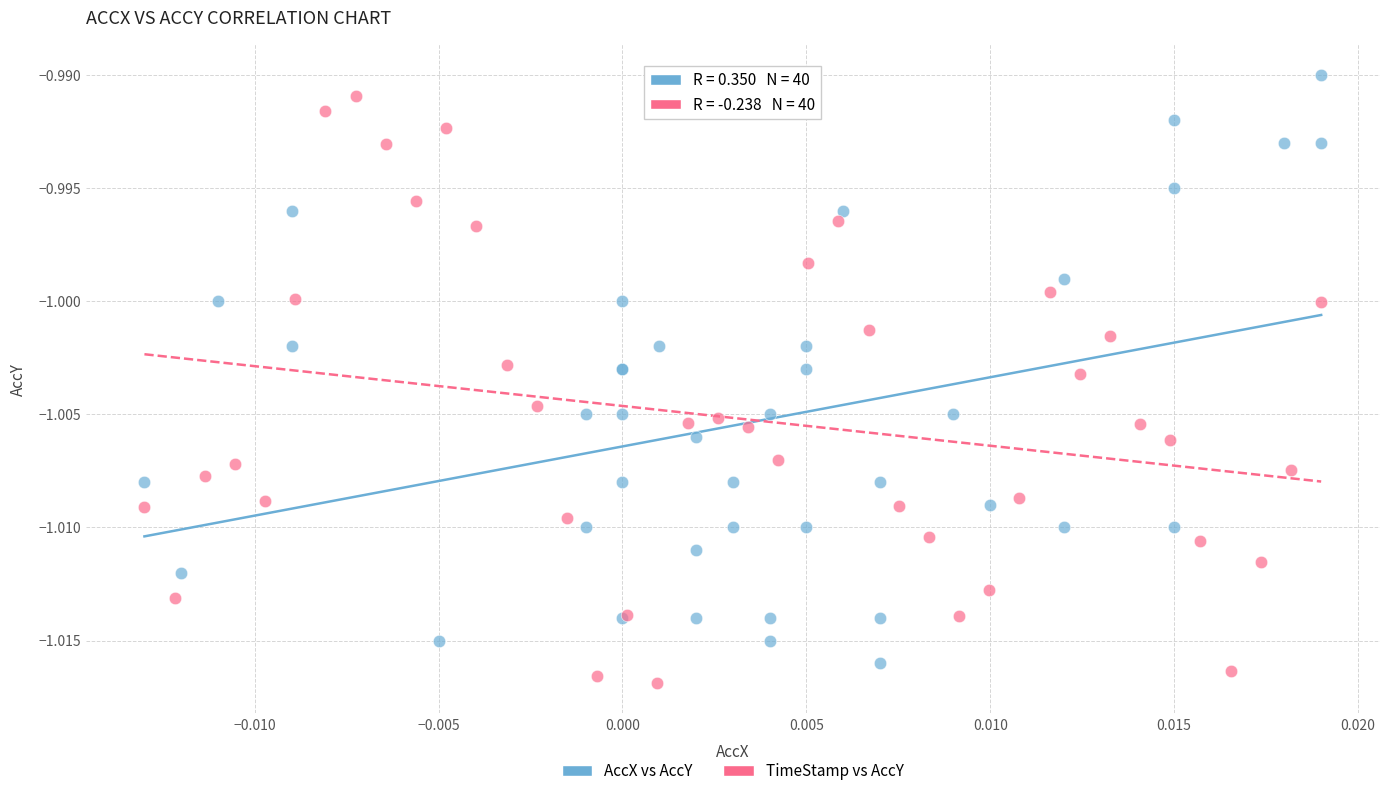

What are all the series names shown in the legend?

AccX vs AccY, TimeStamp vs AccY